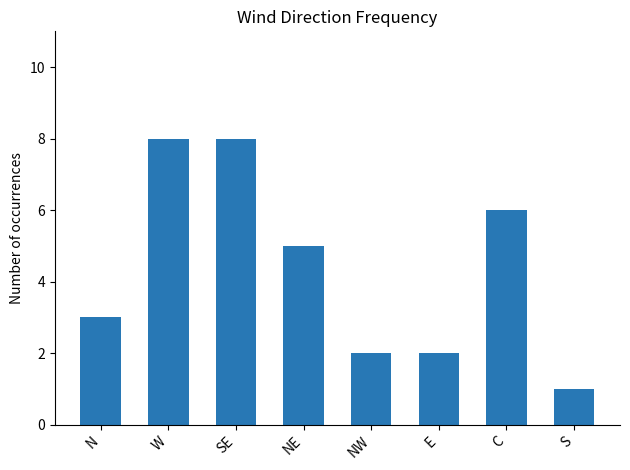

Does the chart contain stacked bars?

No